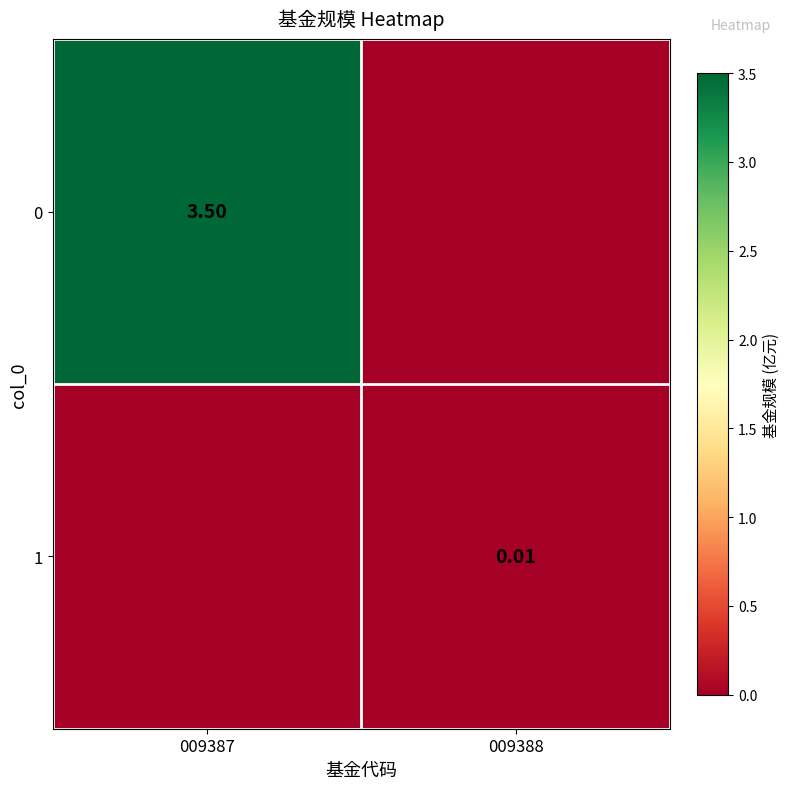

Is it true that 0 equals -1.4 at 009388?

False